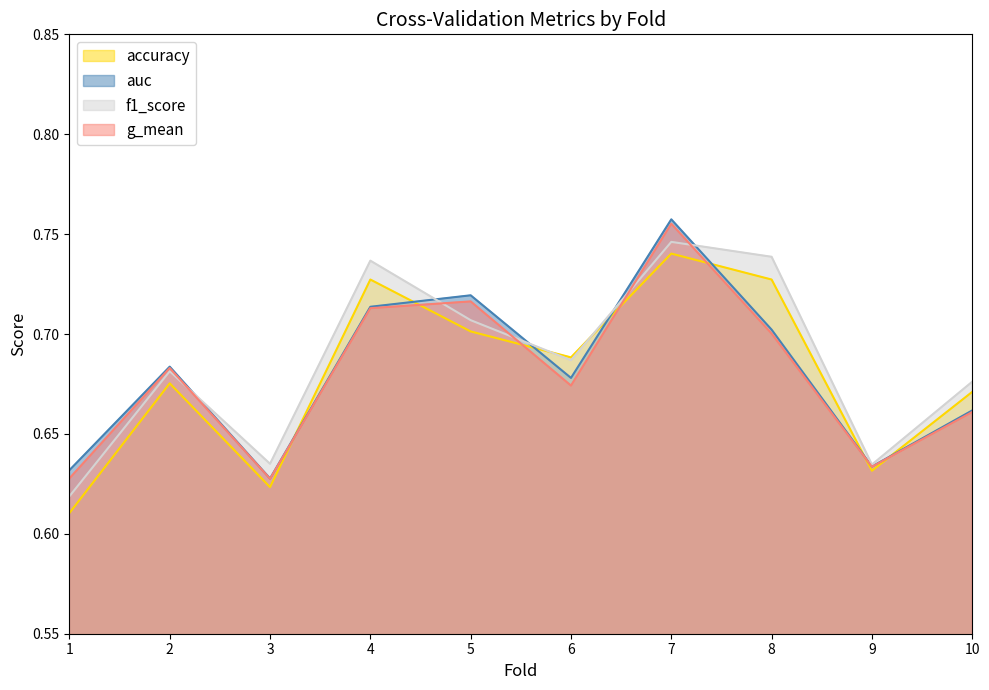

What value does the auc series have at 5?

0.7